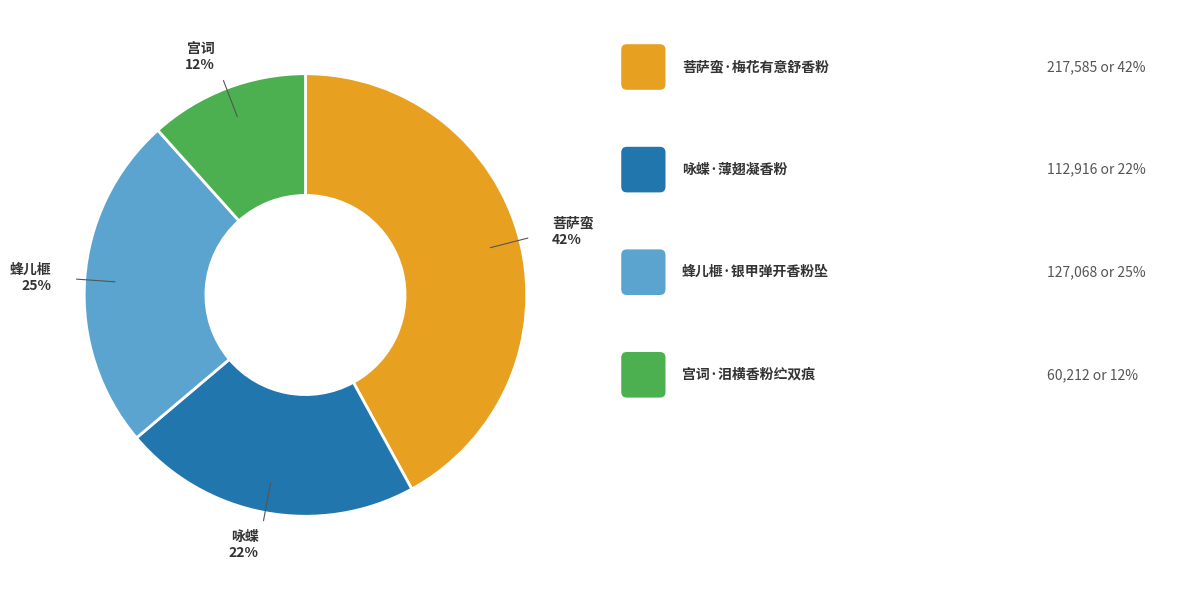

How many segments does this pie chart have?

4